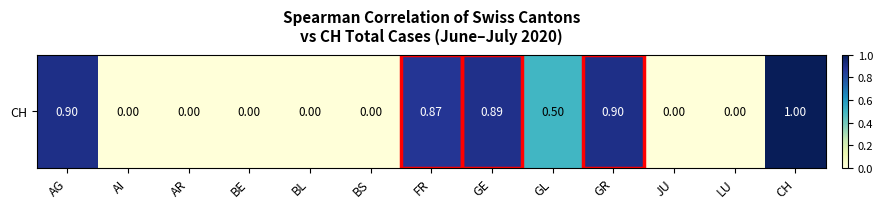

True or false: the data shows 0.0 at BS.

True